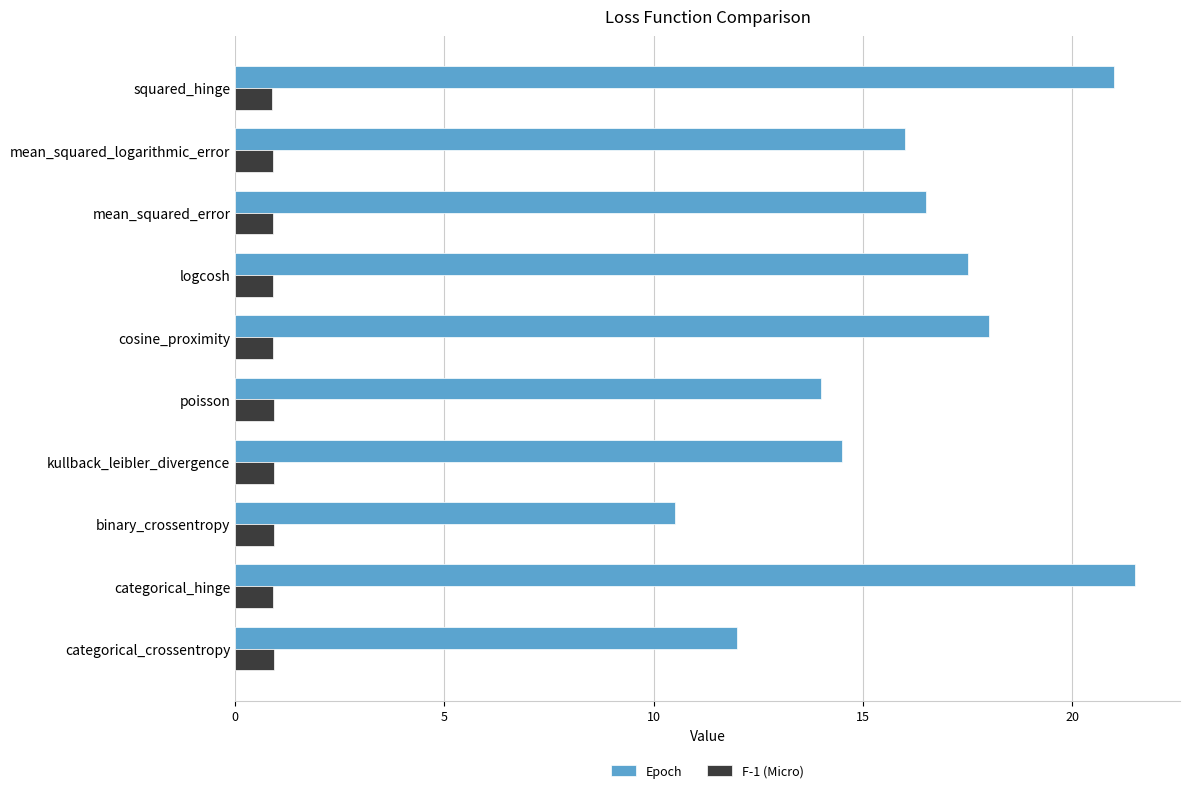

What is the sum of all F-1 (Micro) values?

9.1